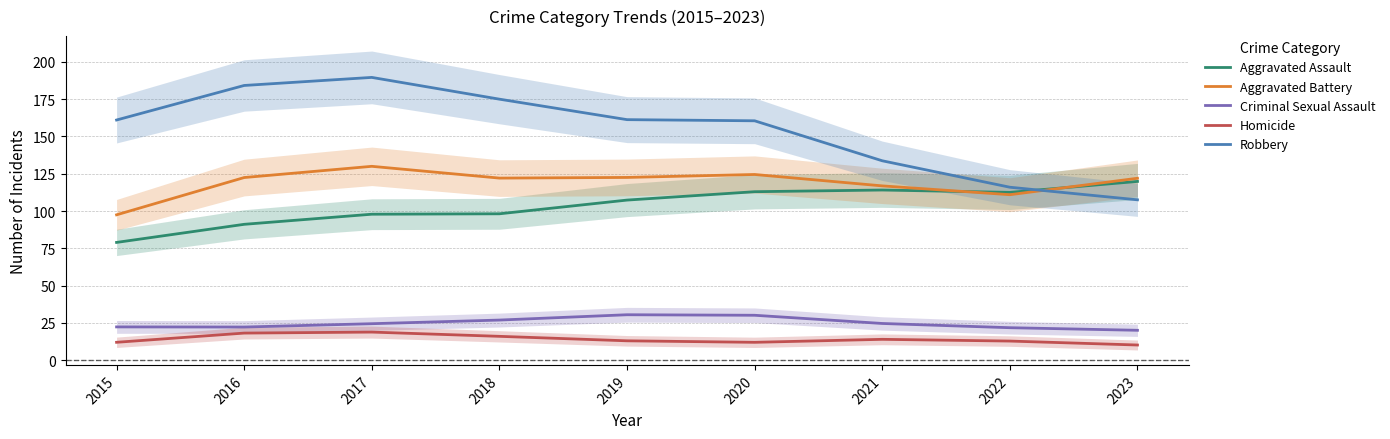

Reading right to left, list all the values displayed in this chart.

Aggravated Assault: 119.9	112.5	114.1	113.0	107.4	98.2	97.9	91.1	79.0
Aggravated Battery: 122.0	111.0	116.9	124.5	122.5	122.1	130.0	122.5	97.5
Criminal Sexual Assault: 20.1	21.8	24.6	30.1	30.5	26.9	24.5	22.2	22.3
Homicide: 10.2	12.8	14.0	12.0	13.0	16.0	18.8	18.2	12.0
Robbery: 107.5	116.0	133.7	160.5	161.3	175.0	189.6	184.2	161.1